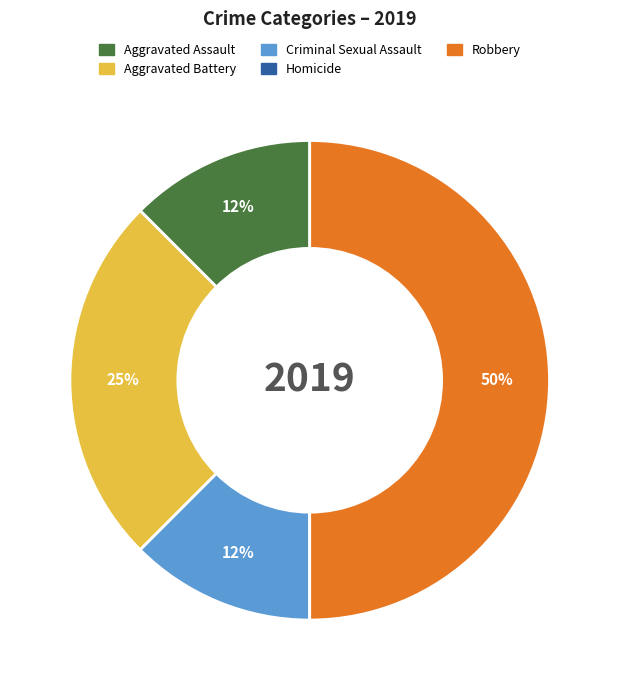

Is it true that Aggravated Battery is 35% of the pie?

False